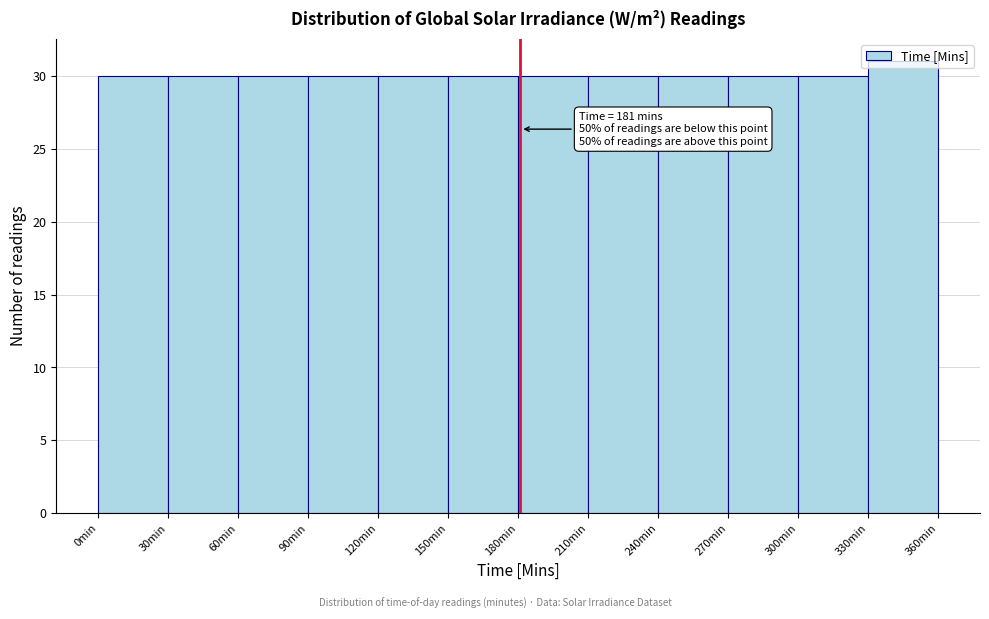

Which range on the x-axis has the tallest bar?

330 to 360